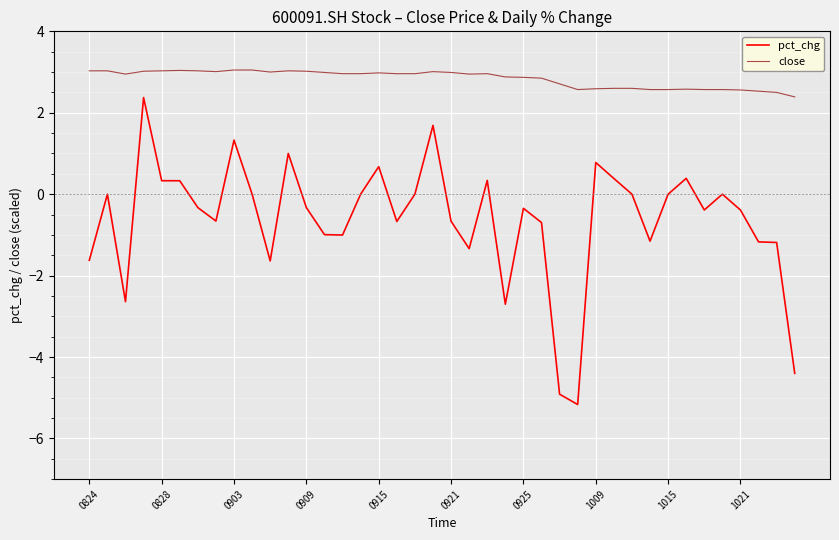

List the series in order of their overall mean, highest first.

close, pct_chg